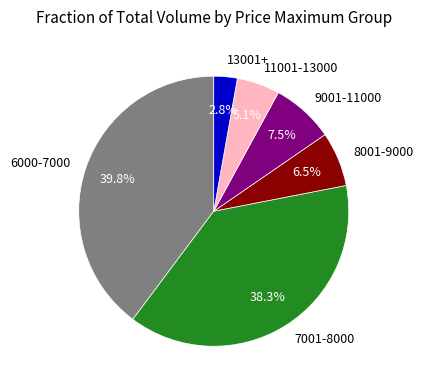

Does any single category account for the majority?

No